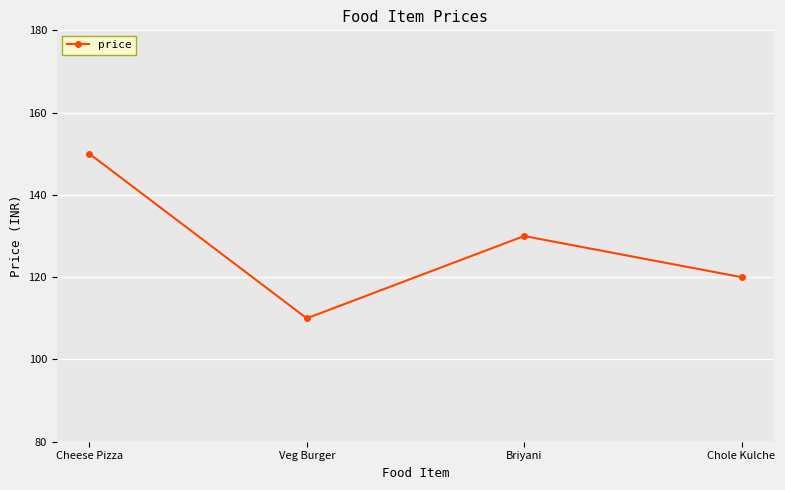

The chart shows a value of 183 at Briyani. True or false?

False